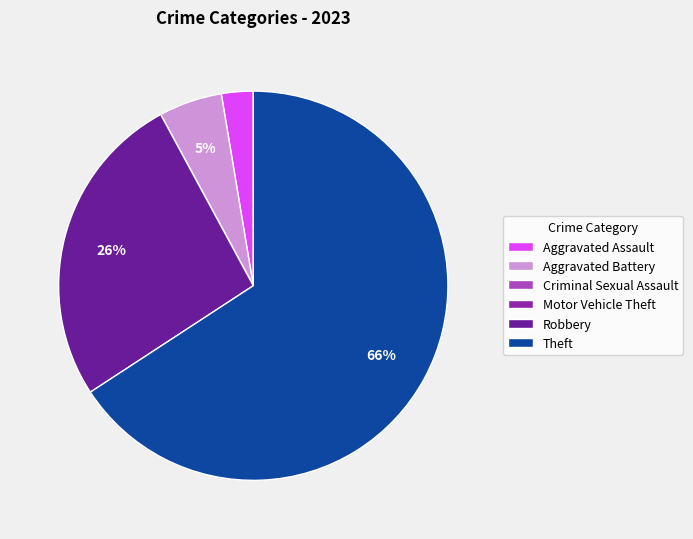

Is there a majority slice in this chart?

Yes